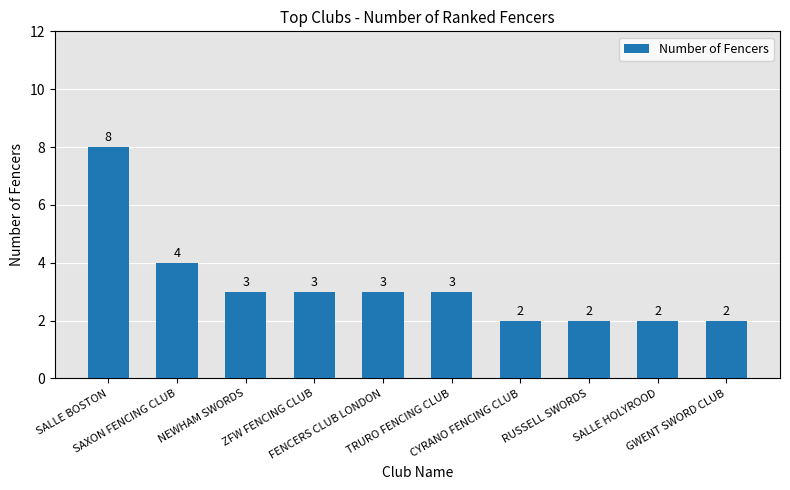

What is the difference between the values at SALLE HOLYROOD and FENCERS CLUB LONDON?

1